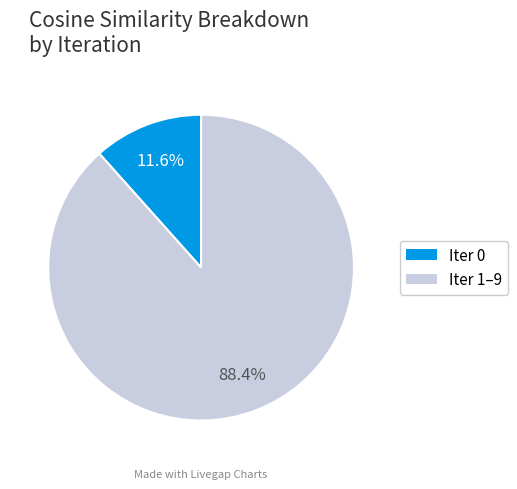

Is there any slice that represents more than half of the pie?

Yes